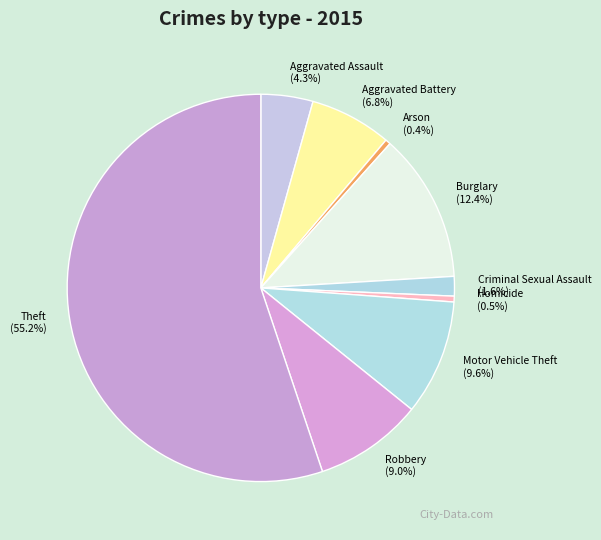

Which has a higher value, Aggravated Battery or Burglary?

Burglary